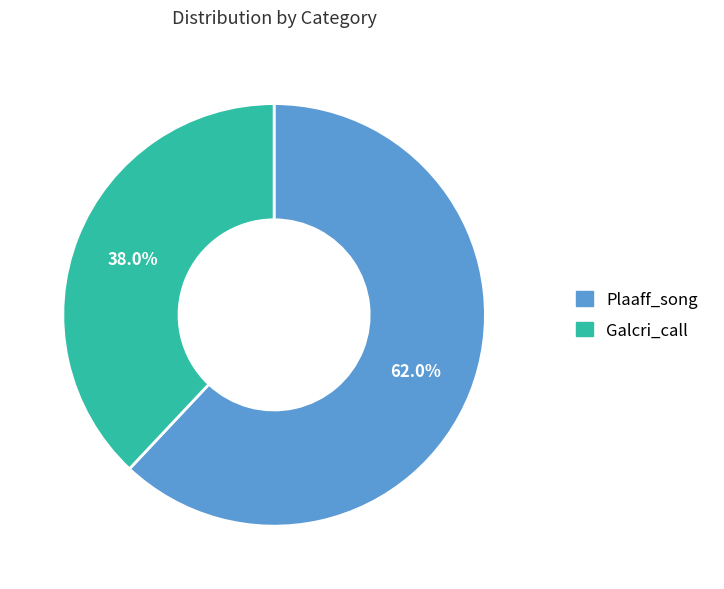

To the nearest percent, what percentage of the pie is Plaaff_song?

62%